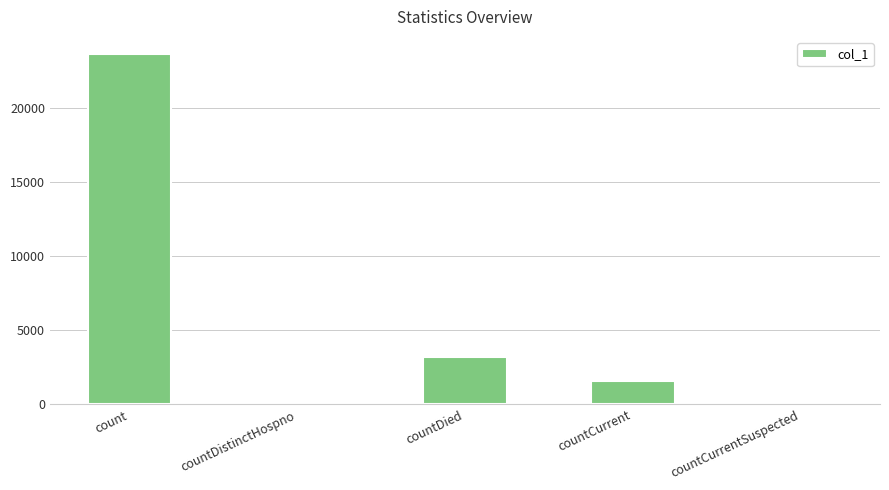

What is the sum of the values at count and countDistinctHospno?

23588